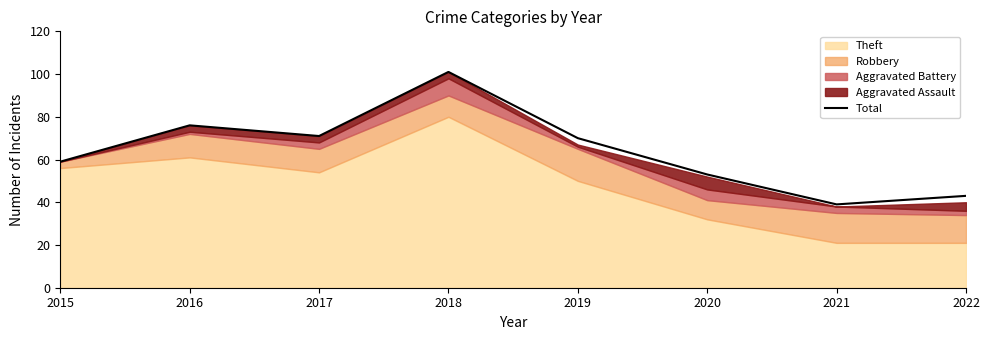

What is the maximum value shown in the chart?

101